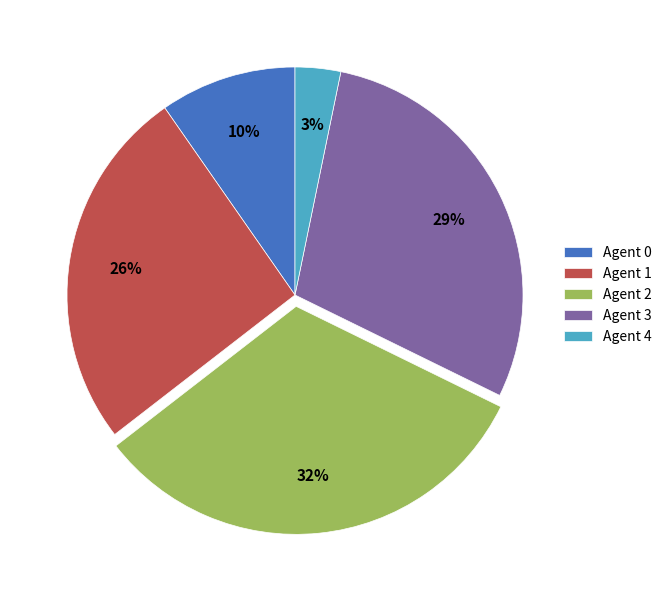

How many slices are in this pie chart?

5